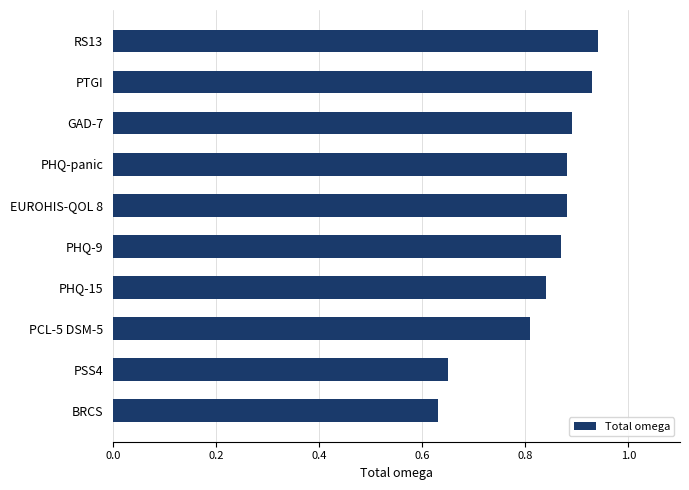

Which label corresponds to the smallest value in the chart?

BRCS